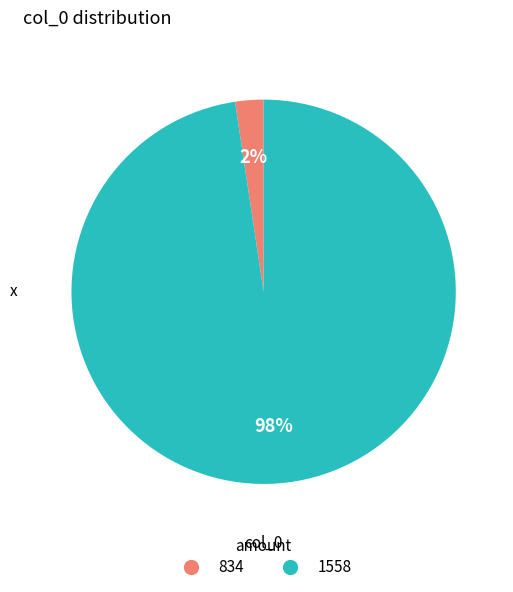

Does 1558 account for over 50% of the chart?

Yes